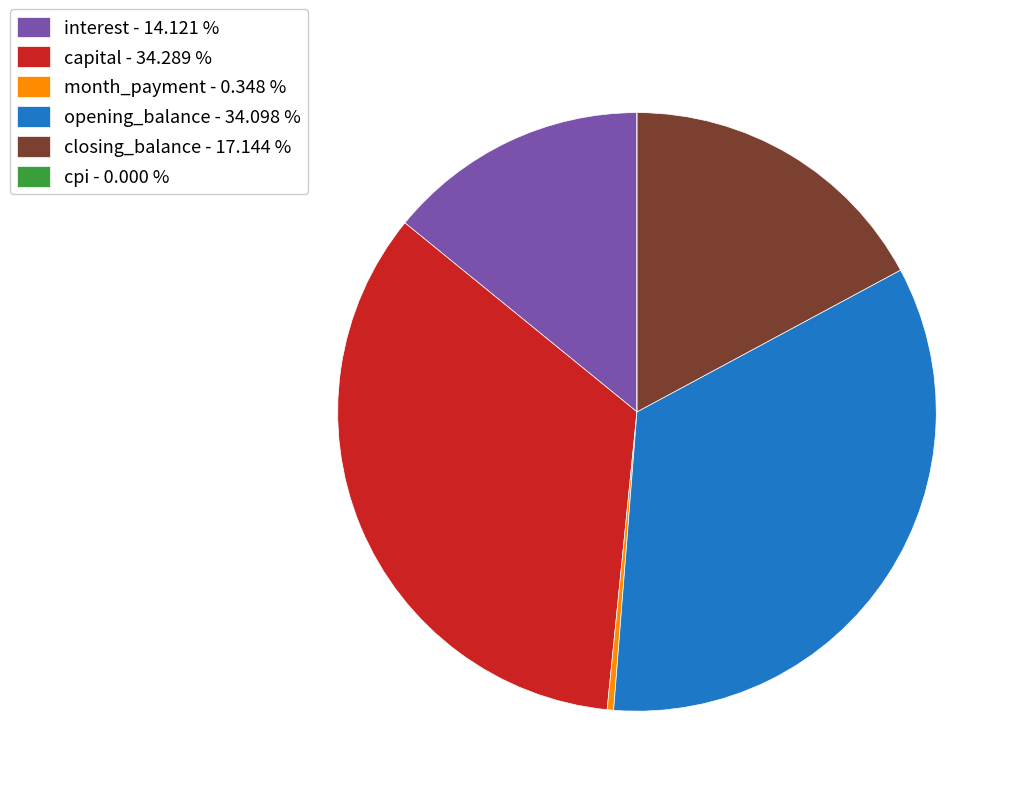

Between capital - 34.289 % and month_payment - 0.348 %, which is larger?

capital - 34.289 %